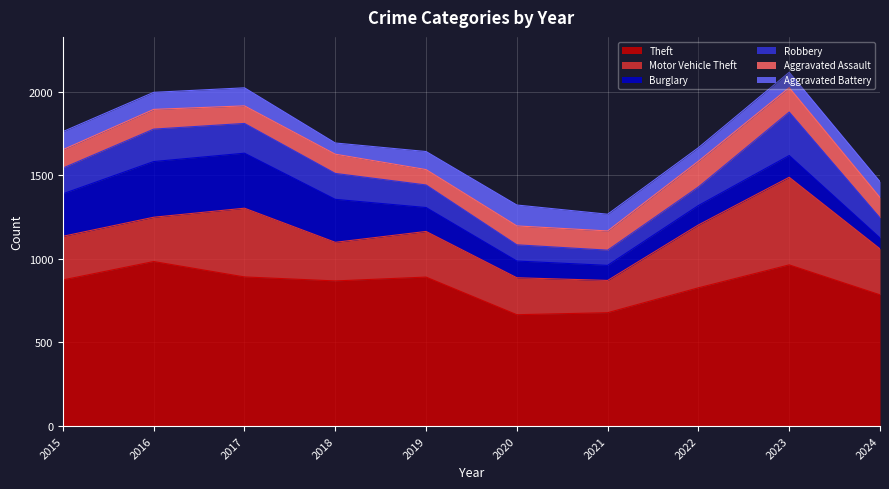

Between 2018 and 2023, which is larger?

2023